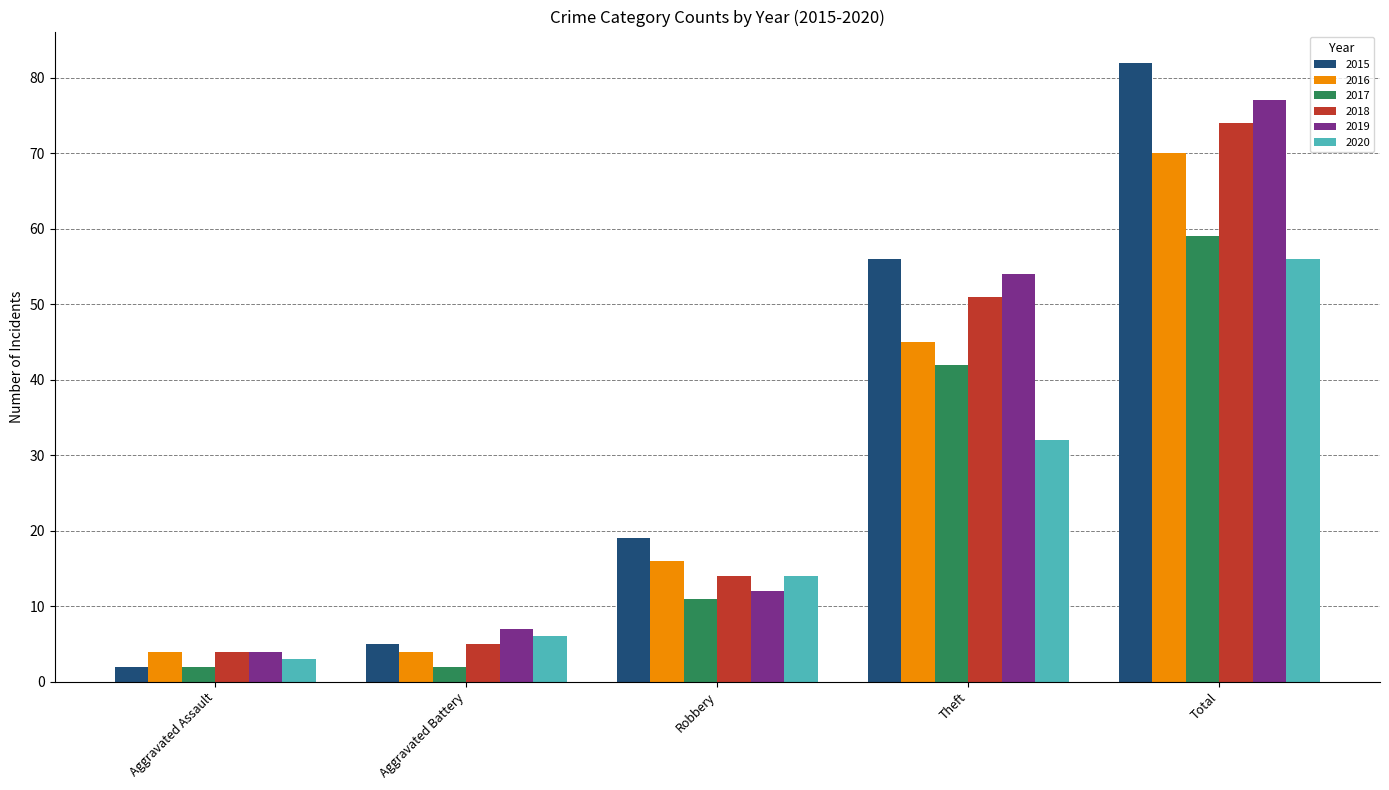

List the labels in order of 2020 value, smallest first.

Aggravated Assault, Aggravated Battery, Robbery, Theft, Total